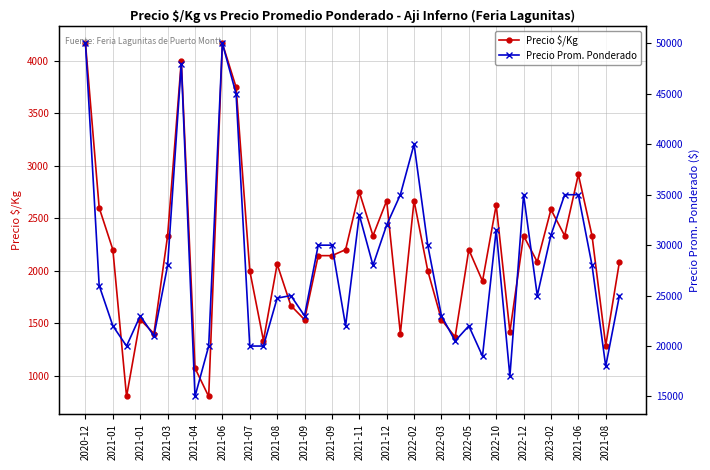

Read the Precio Prom. Ponderado value at 37, to the nearest 50.

28000